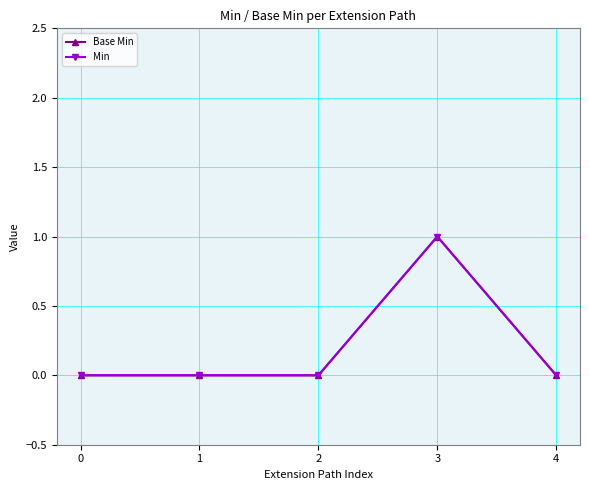

Is this an area chart (filled region under the line)?

No